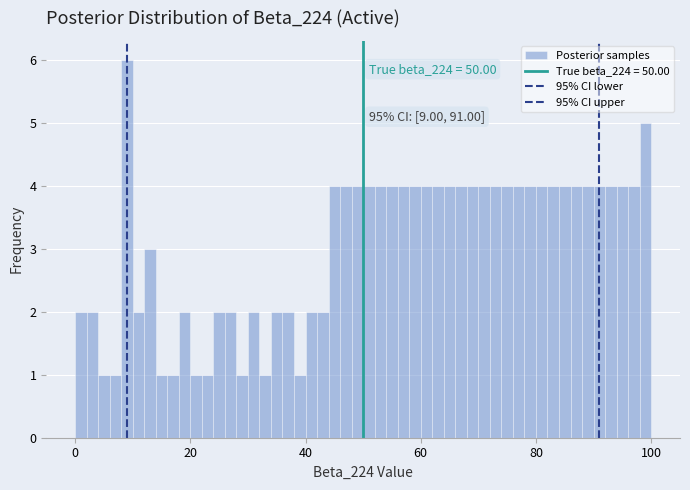

Around what value on the x-axis is the tallest bar? Give the approximate position of its centre, as read against the axis.

10